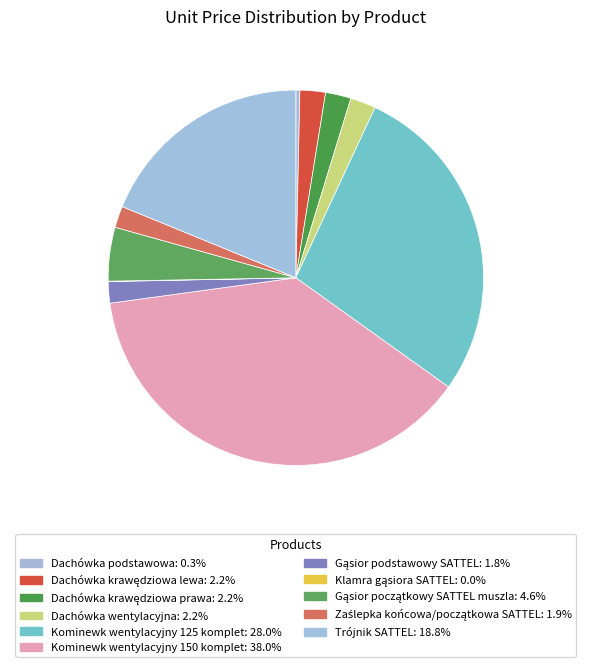

True or false: Trójnik SATTEL accounts for 19% of the total.

True